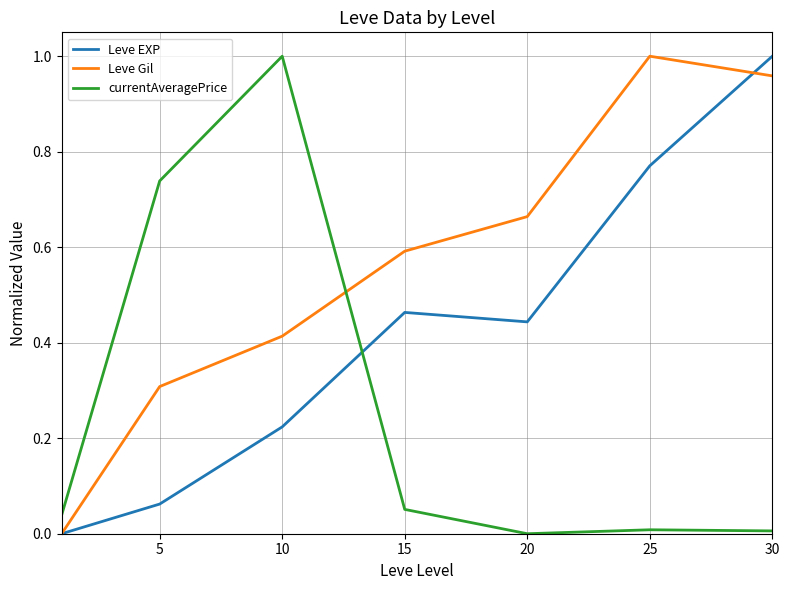

How many lines are shown in the chart?

3